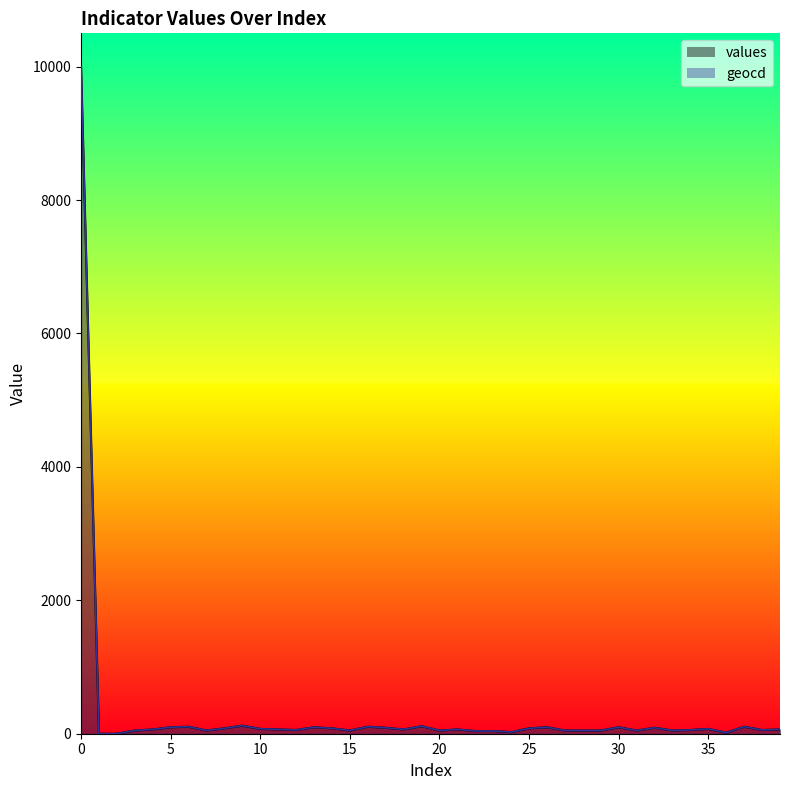

At 15, list the series in order from smallest to largest.

values_line, geocd_line